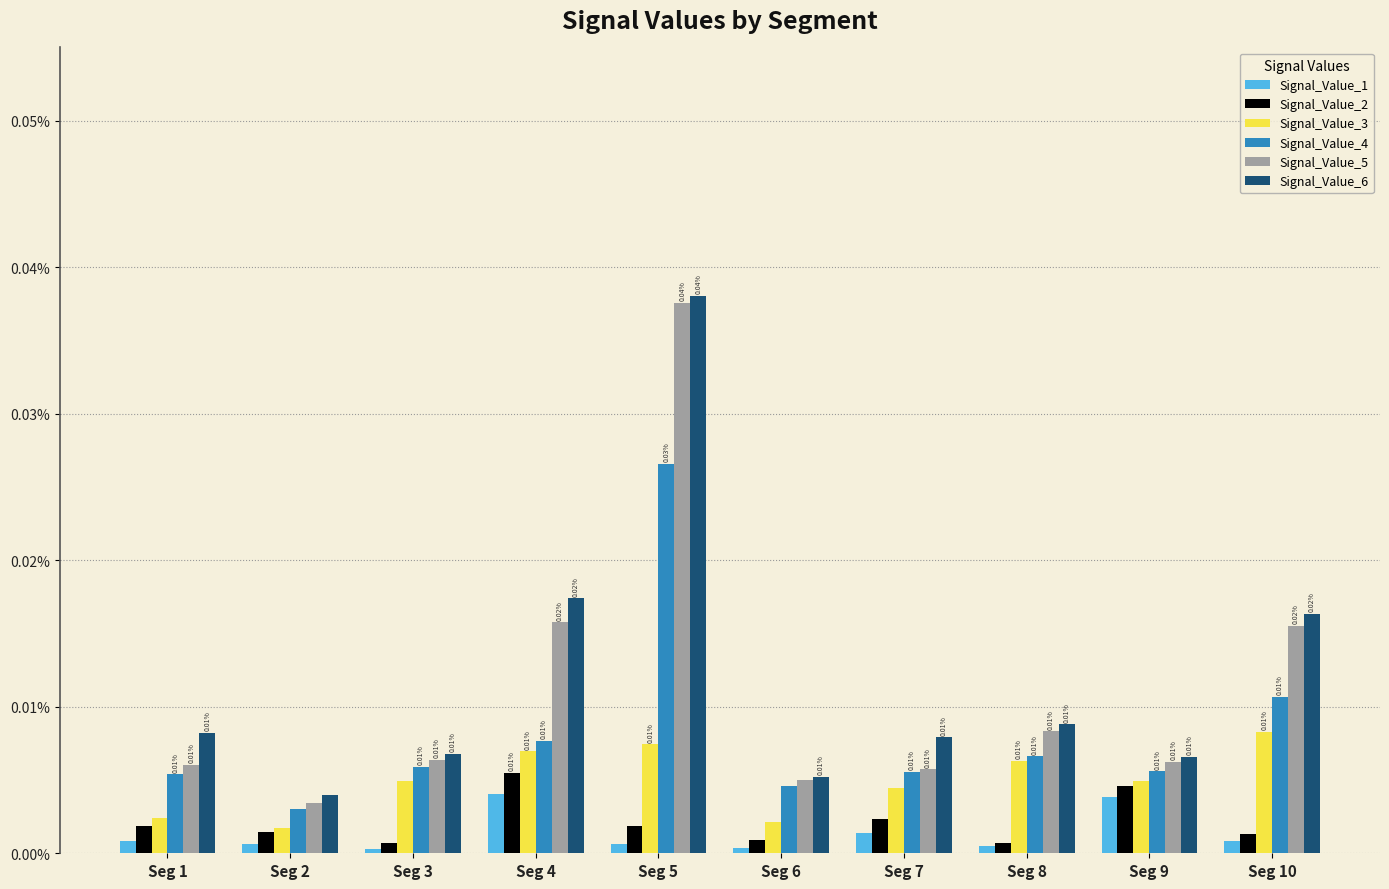

How many Signal_Value_4 values are between 0 and 1?

10